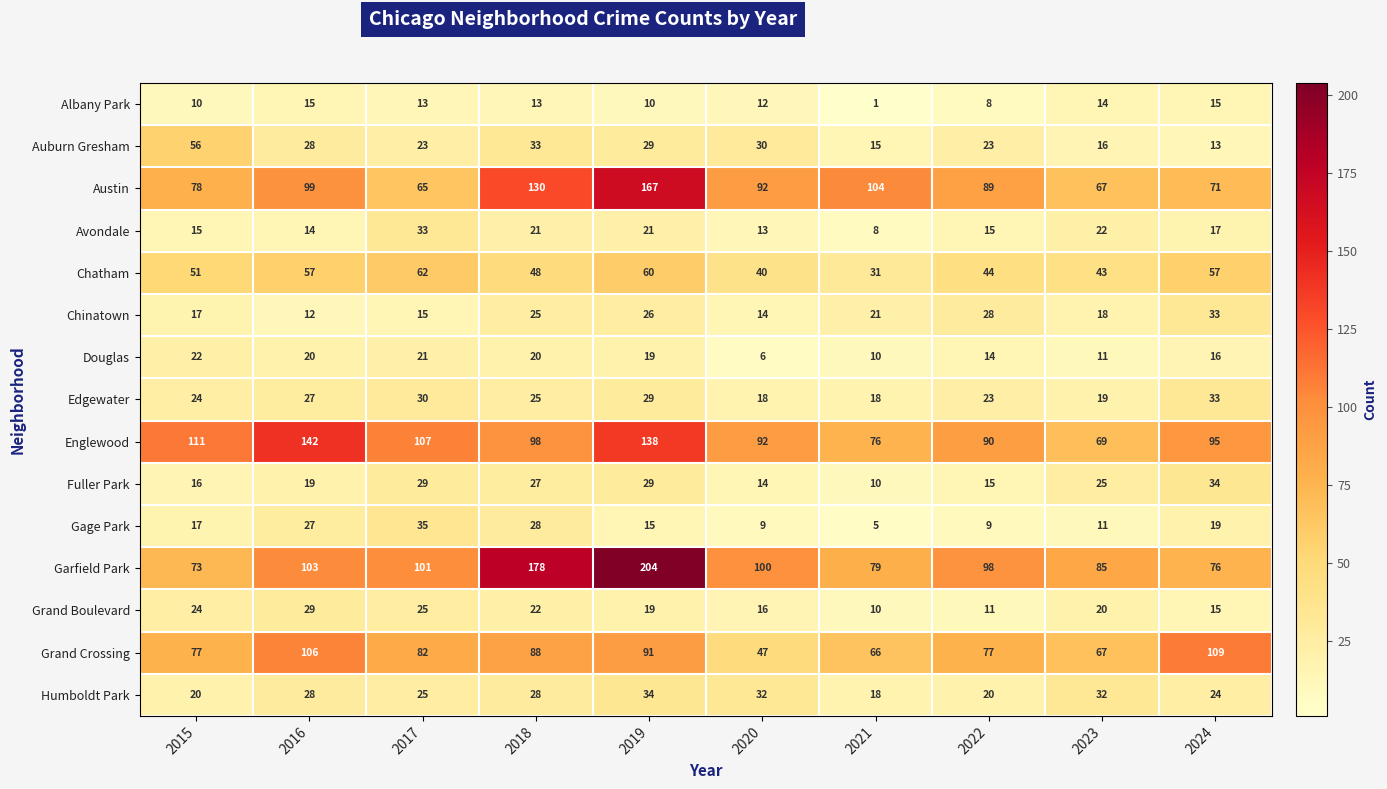

The Avondale series shows 34 at 2019. True or false?

False